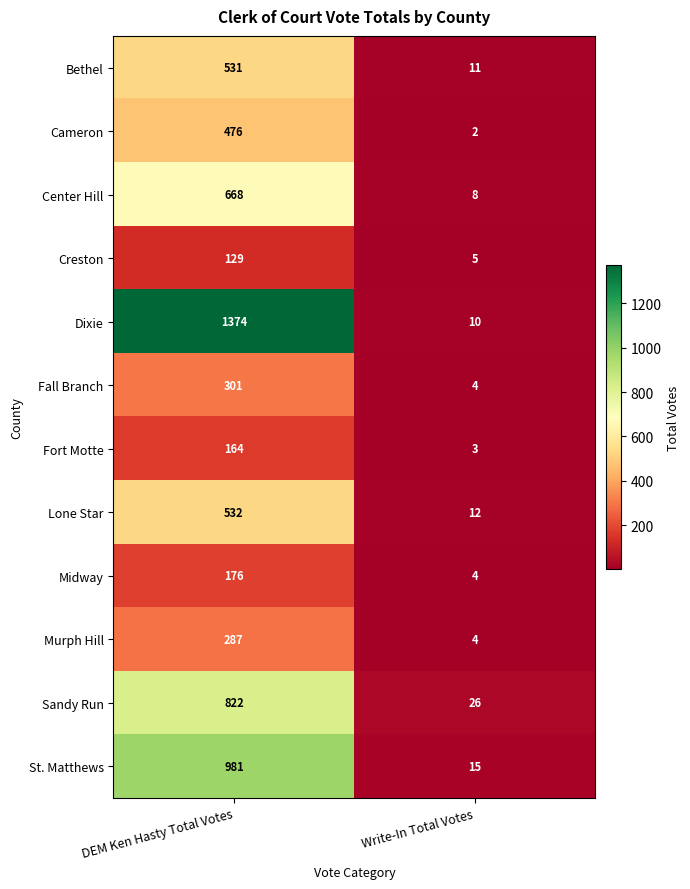

Reading right to left, list all the values displayed in this chart.

Bethel: 11	531
Cameron: 2	476
Center Hill: 8	668
Creston: 5	129
Dixie: 10	1374
Fall Branch: 4	301
Fort Motte: 3	164
Lone Star: 12	532
Midway: 4	176
Murph Hill: 4	287
Sandy Run: 26	822
St. Matthews: 15	981